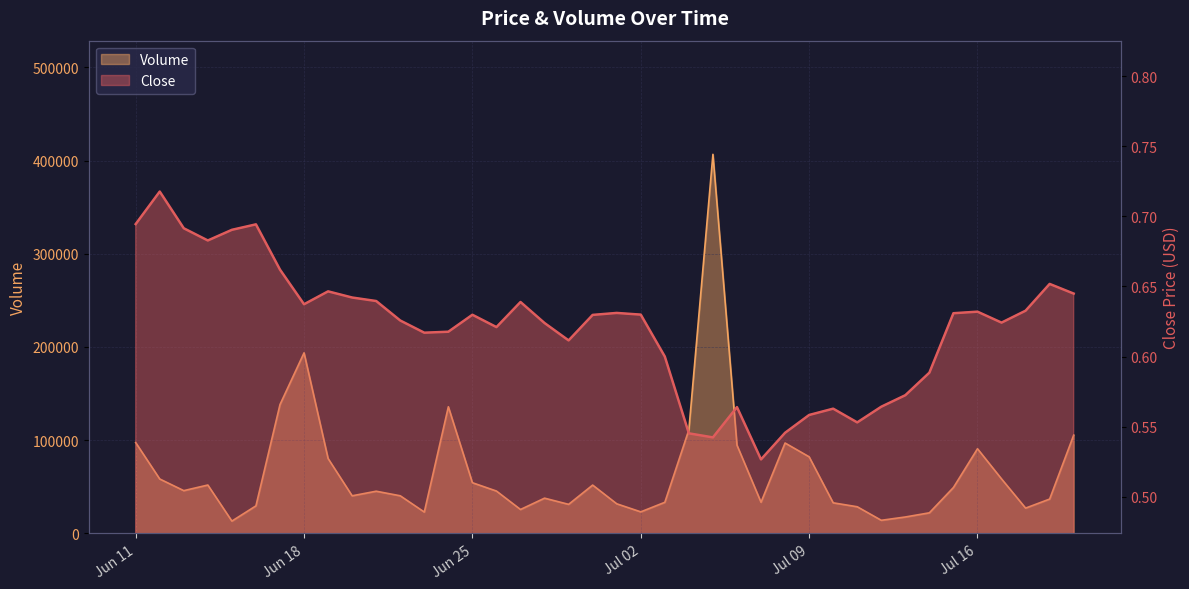

At how many categories does at least one series exceed 41495?

21